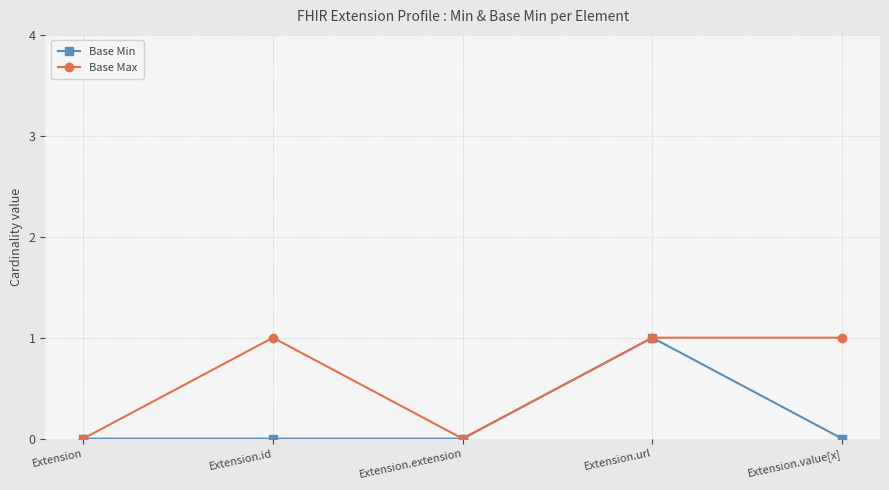

The value of Base Min at Extension is 0. True or false?

True